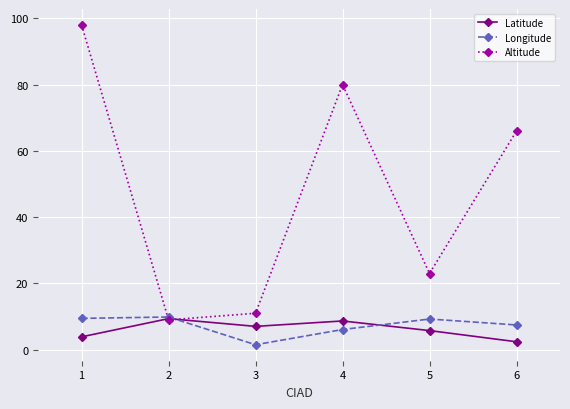

Is this an area chart (filled region under the line)?

No